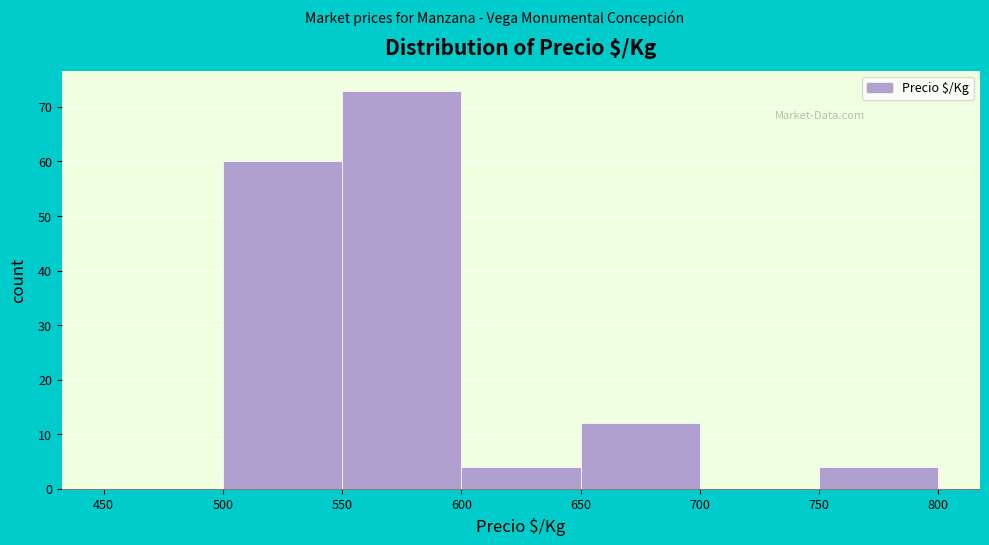

Reading left to right, list every bar in this chart as the range it spans on the x-axis followed by its height. The values are not printed on the chart, so give them approximately, as read against the axis.

450 to 500: 0
500 to 550: 60
550 to 600: 73
600 to 650: 4
650 to 700: 12
700 to 750: 0
750 to 800: 4